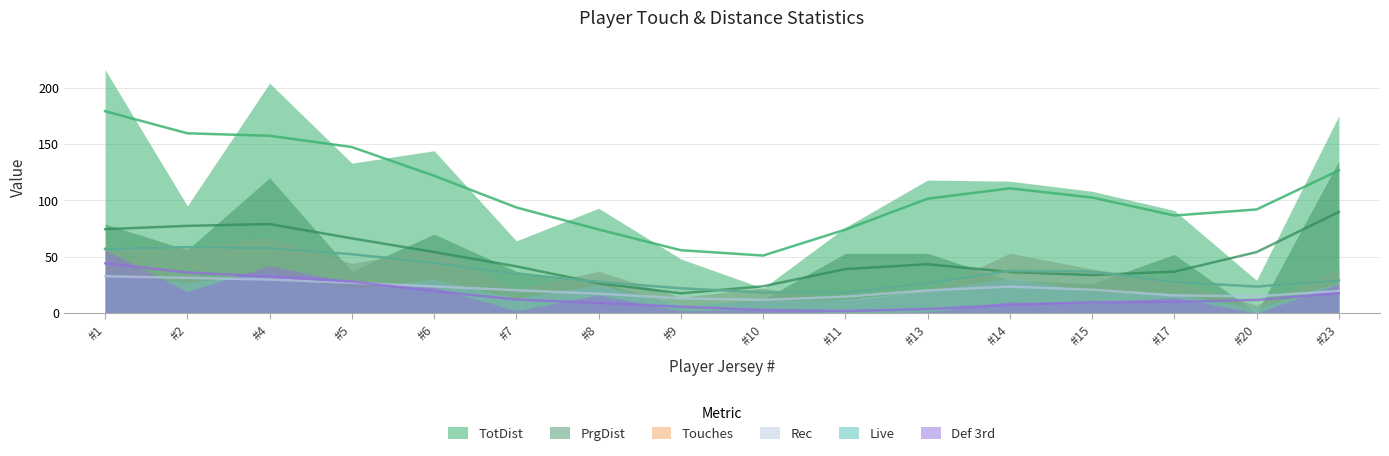

Between 7 and 13, which series saw the biggest shift?

TotDist